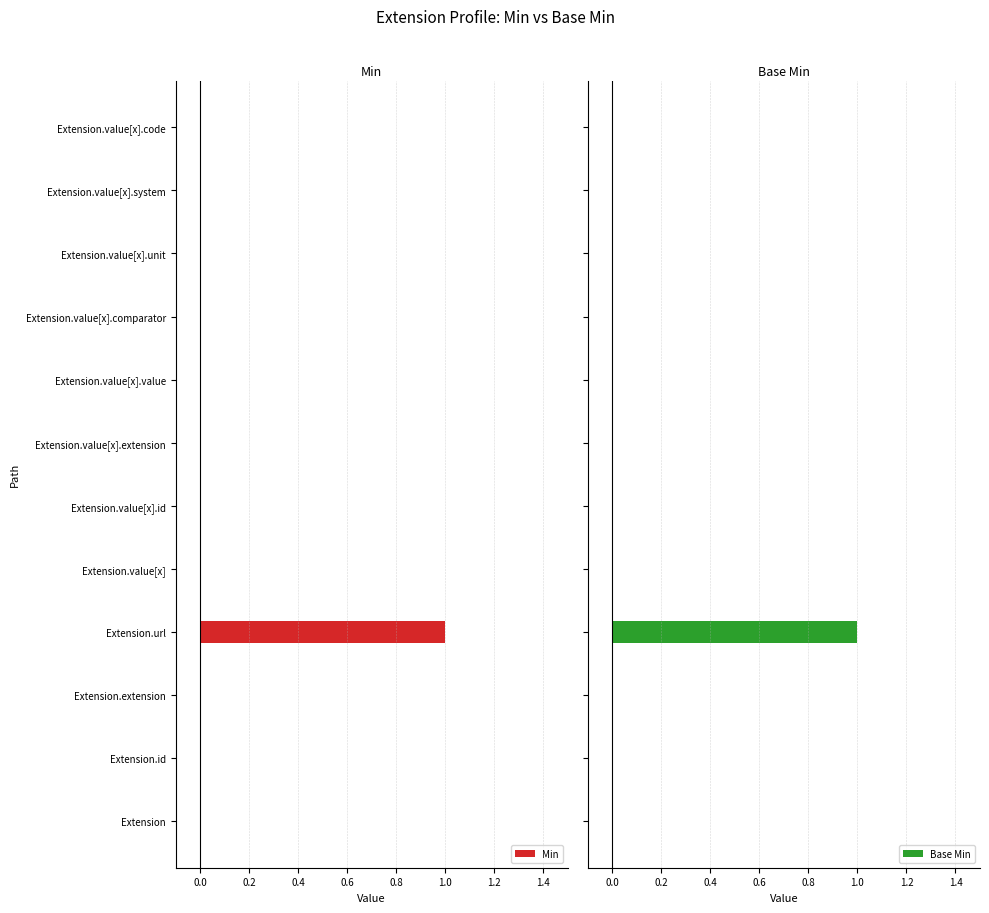

How many bars are there in total?

24